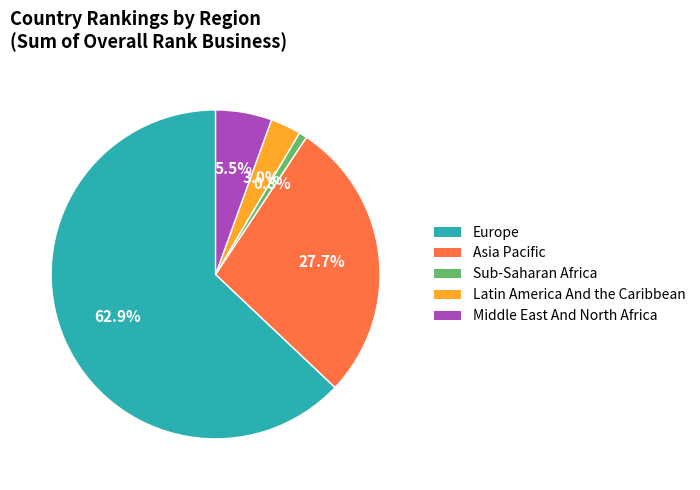

Does any single category account for the majority?

Yes